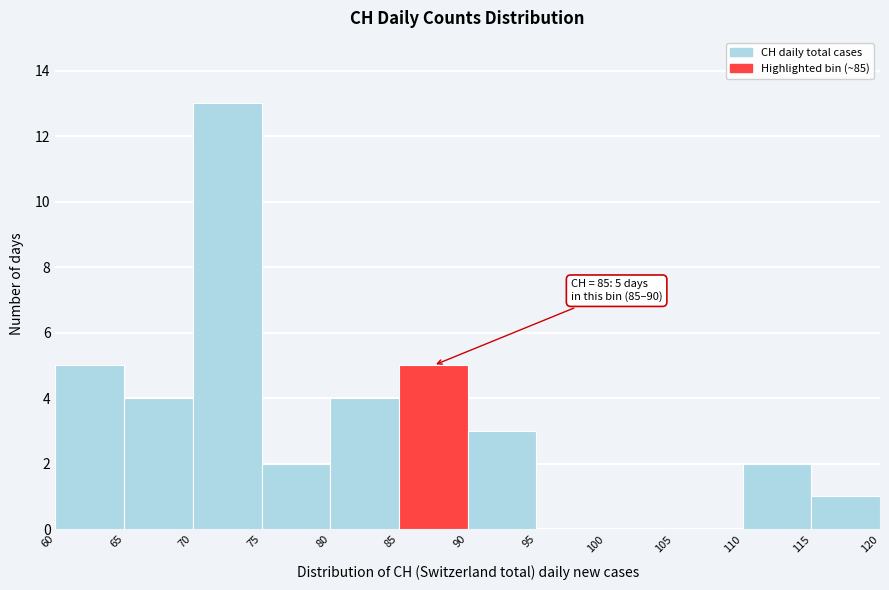

Which range on the x-axis has the tallest bar?

70 to 75